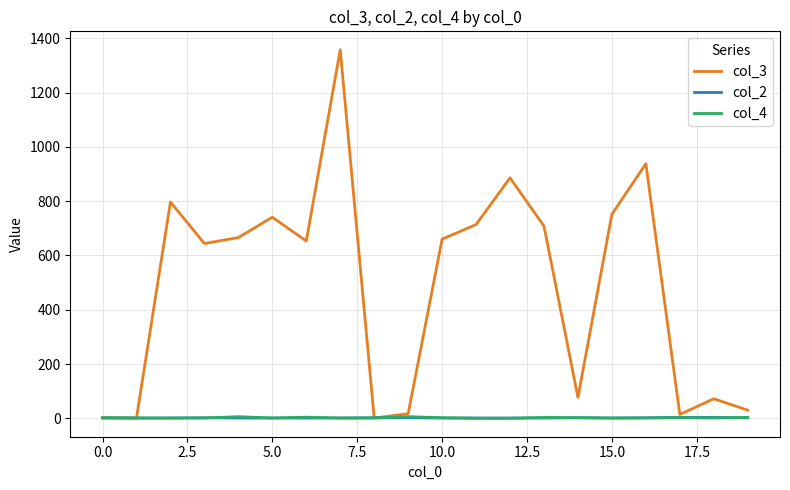

How many lines are shown in the chart?

3